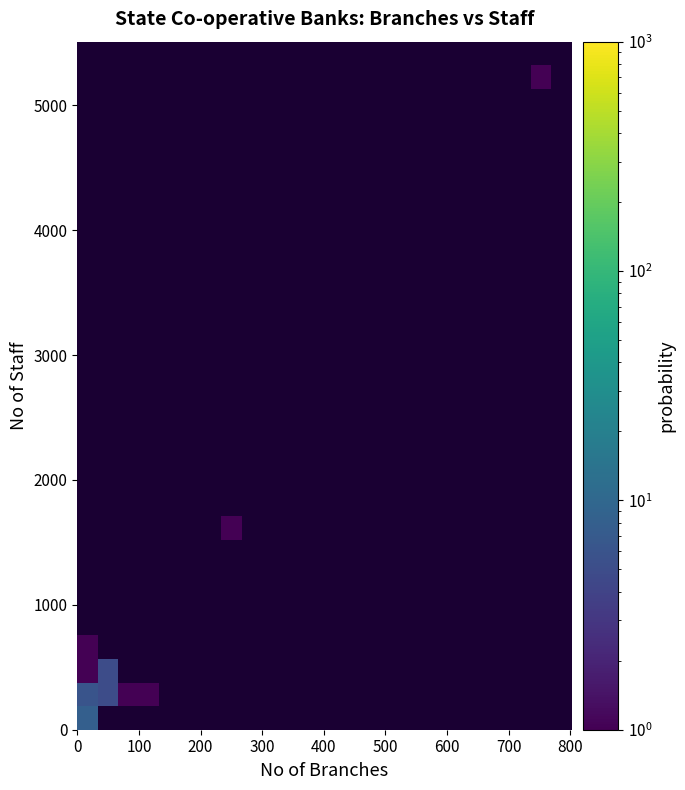

At how many categories does at least one series exceed 1?

2